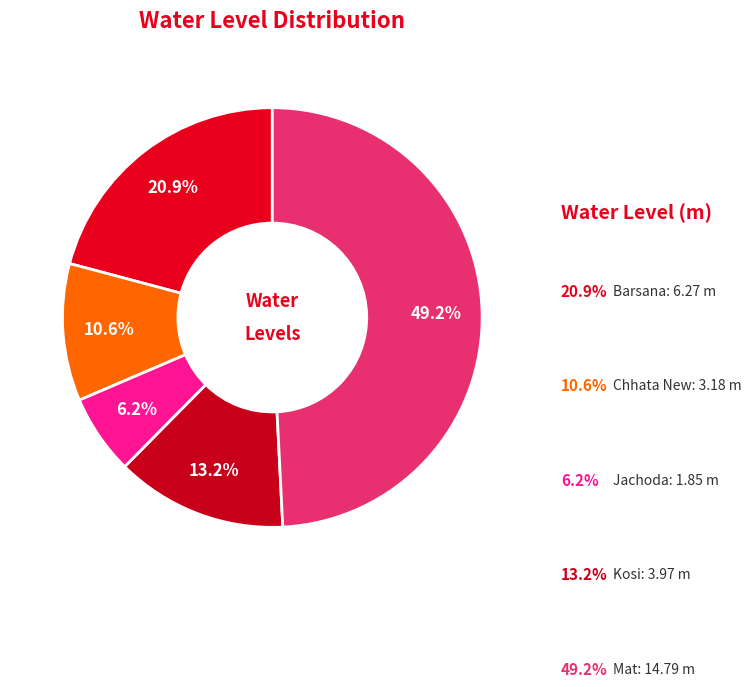

Which category has the biggest portion of the pie?

Mat